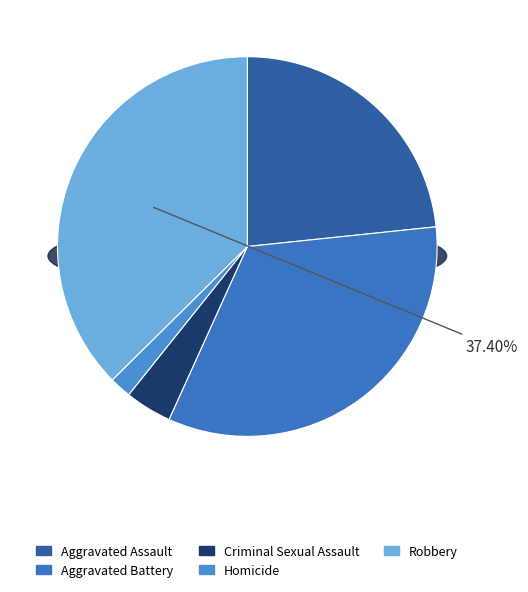

To the nearest percent, what is the average slice percentage?

20%